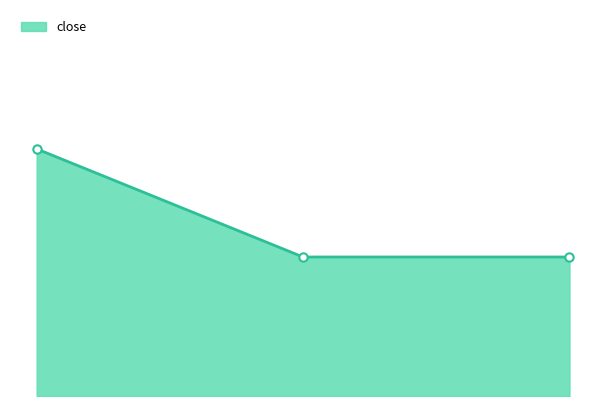

What is the label of the 3rd point from the left?

2.00